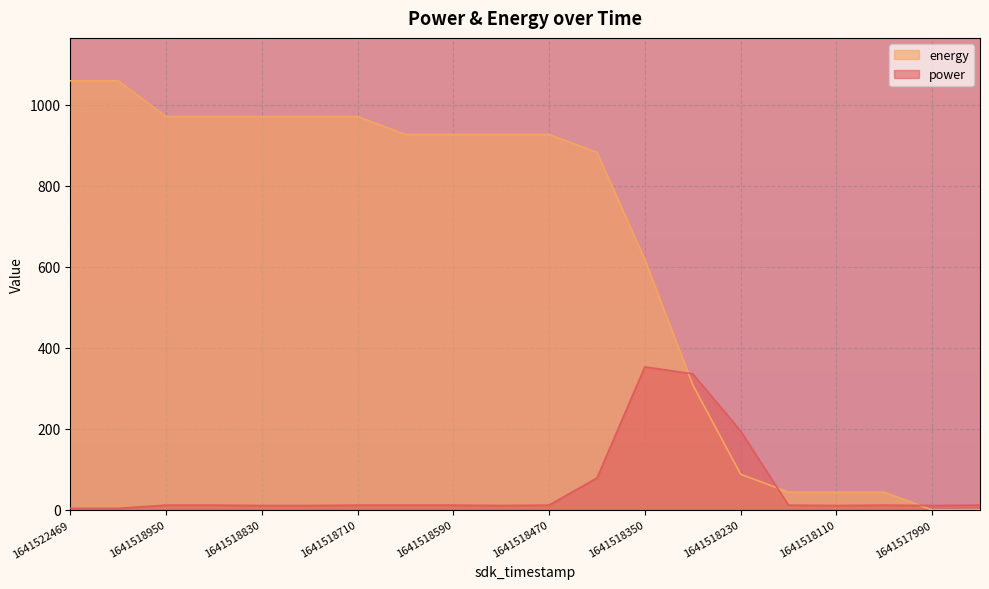

What is the average value of the power series?

56.7